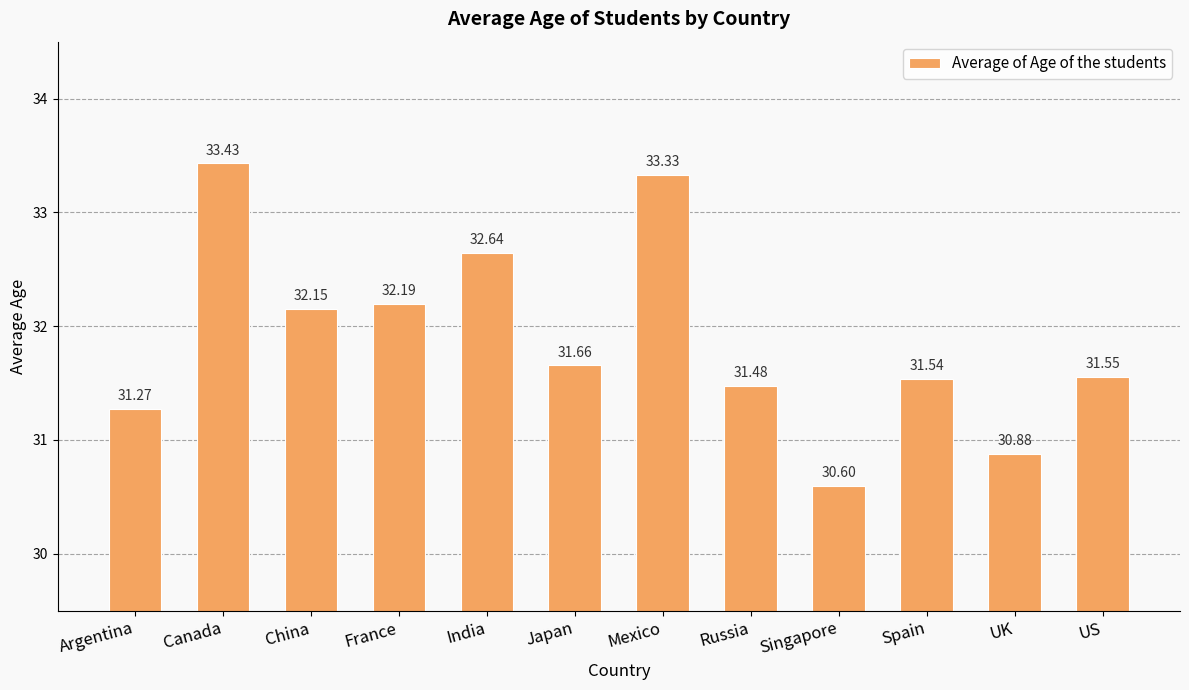

Rank the categories by value from highest to lowest.

Canada, Mexico, India, France, China, Japan, US, Spain, Russia, Argentina, UK, Singapore